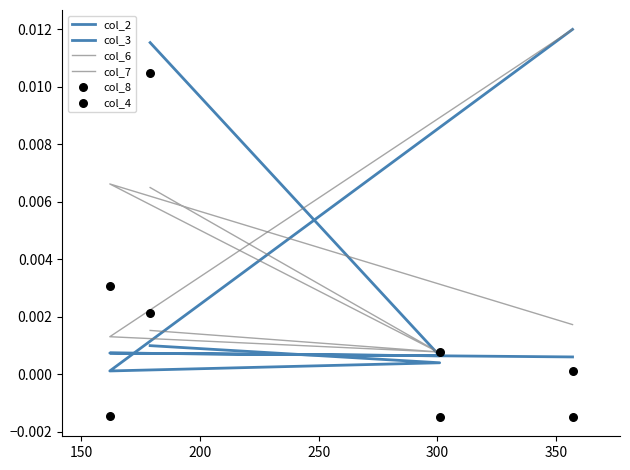

What are all the series names shown in the legend?

col_2, col_3, col_6, col_7, col_8, col_4